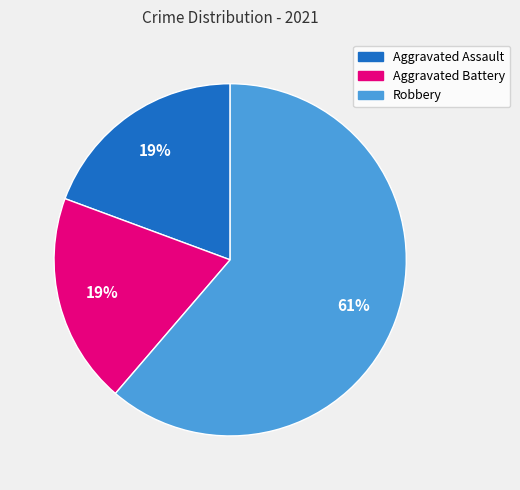

Approximately how many times larger is the value at Robbery compared to Aggravated Assault?

3.2